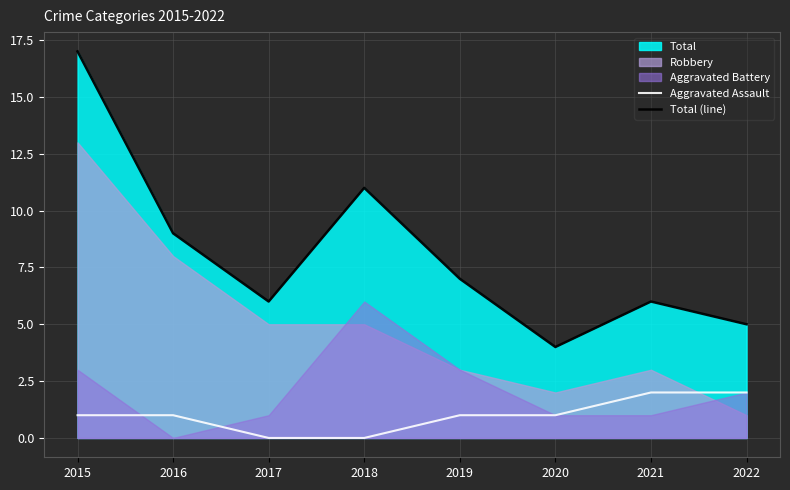

True or false: Total (line) and Aggravated Assault intersect in this chart.

False